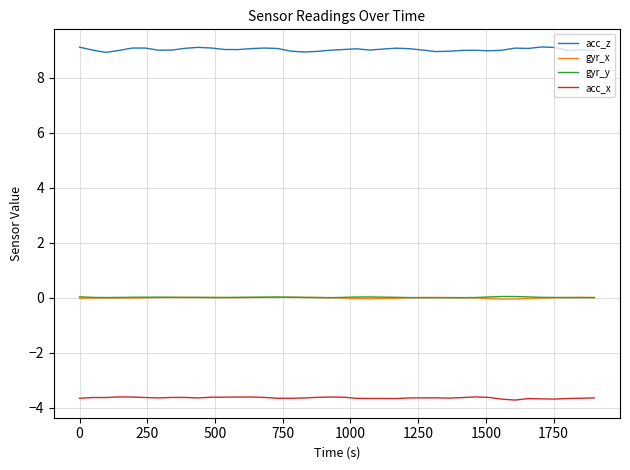

Which series has the widest spread of values?

acc_z